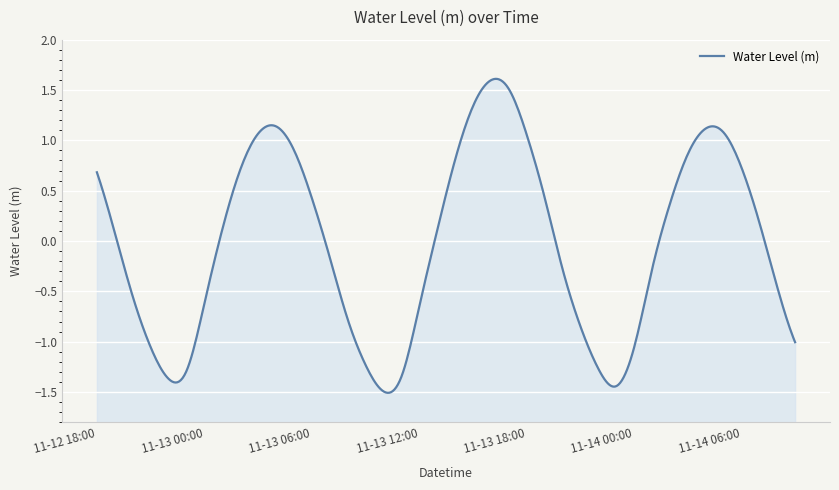

What is the change in value from 2023-11-12 19:00 to 2023-11-13 08:00?

-0.9